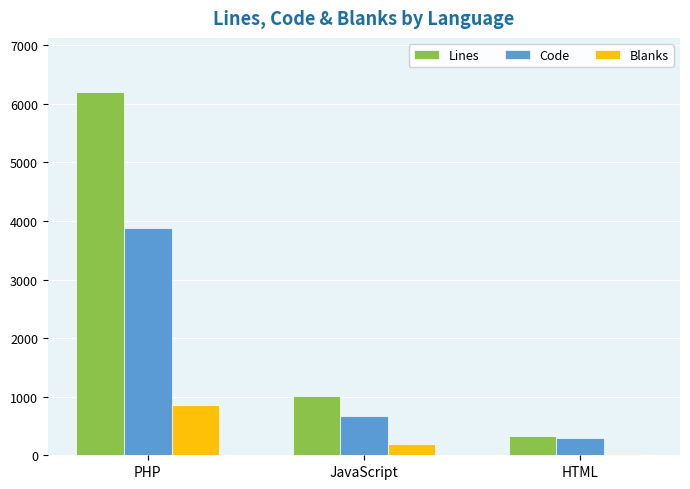

What is the total value across all series at HTML?

649